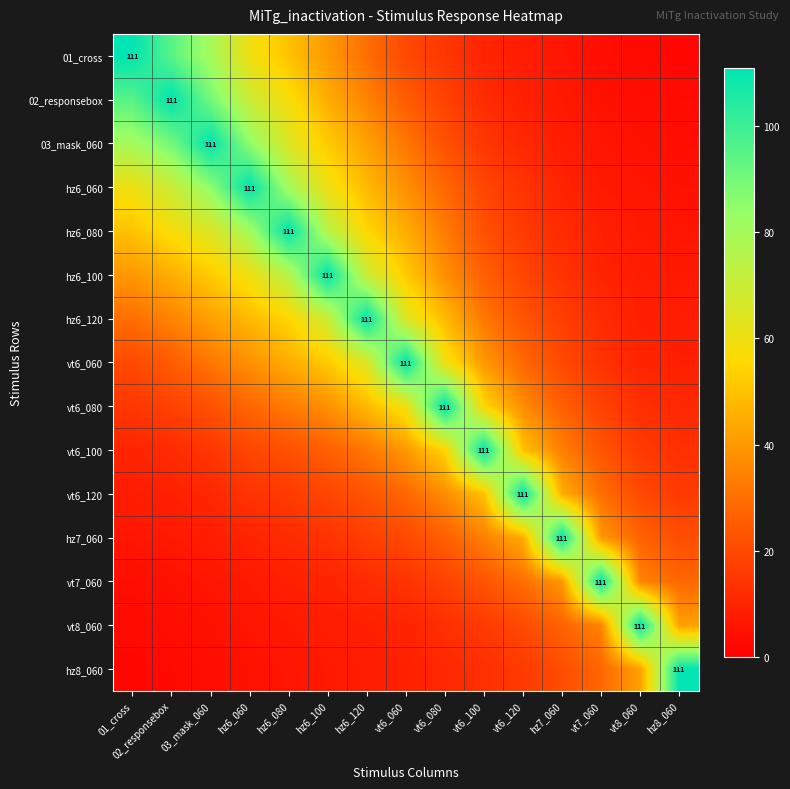

List the series in order of their peak value, lowest first.

01_cross, 02_responsebox, 03_mask_060, hz6_060, hz6_080, hz6_100, hz6_120, vt6_060, vt6_080, vt6_100, vt6_120, hz7_060, vt7_060, vt8_060, hz8_060